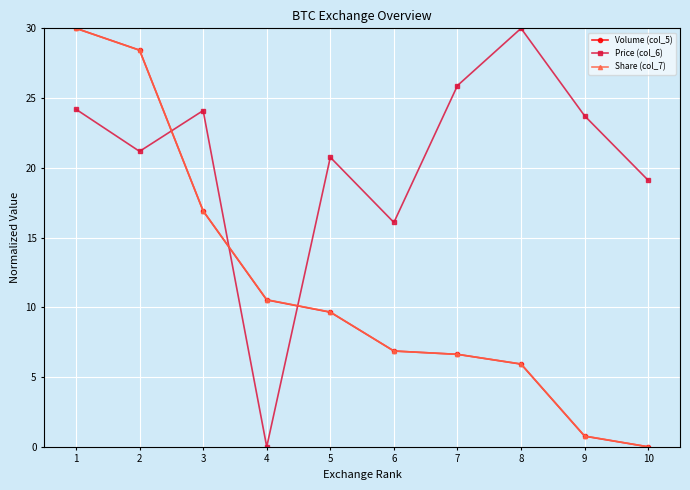

What is the difference between the maximum and minimum values in the Price (col_6) series?

30.0